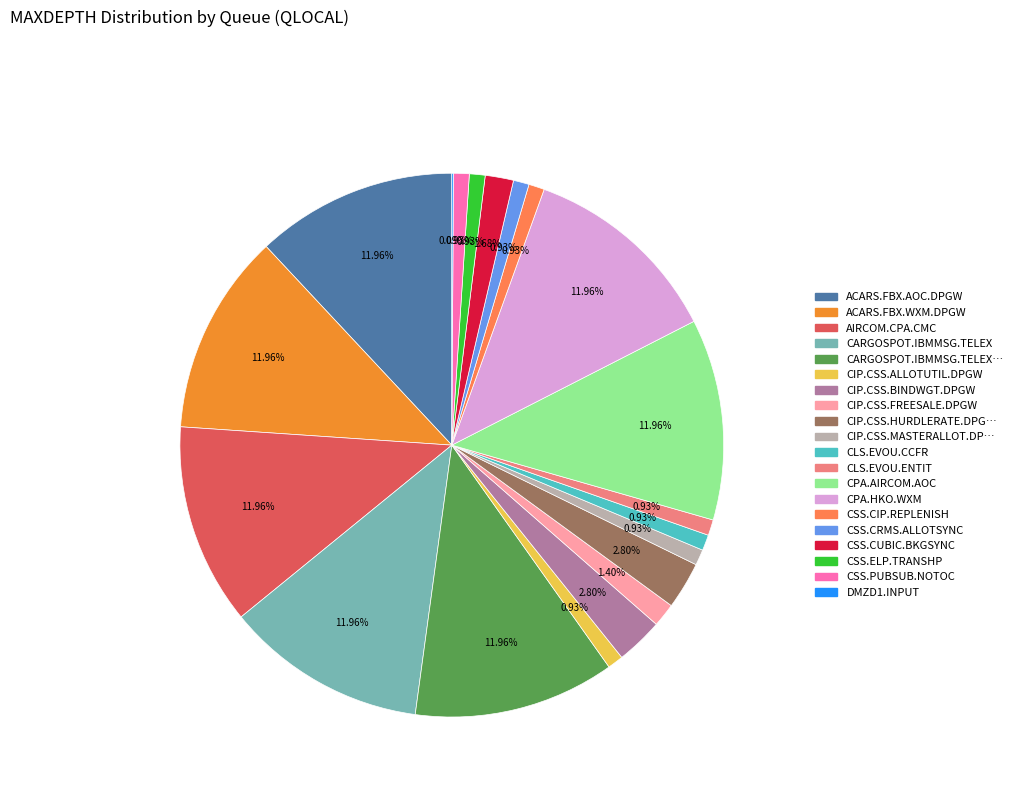

Is there any slice that represents more than half of the pie?

No